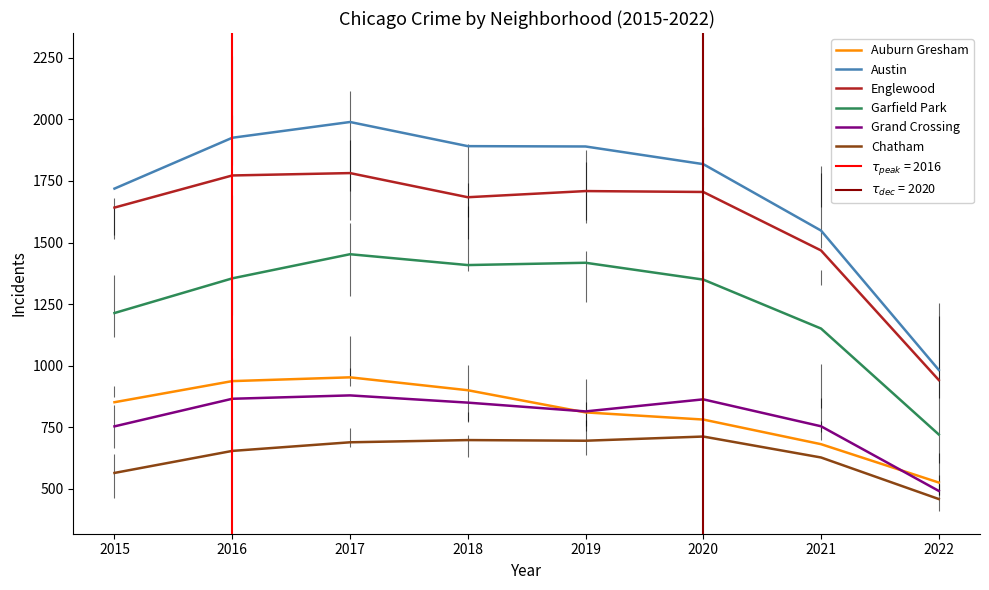

Is the value of Auburn Gresham at 2022 greater than the value of Austin at 2021?

No